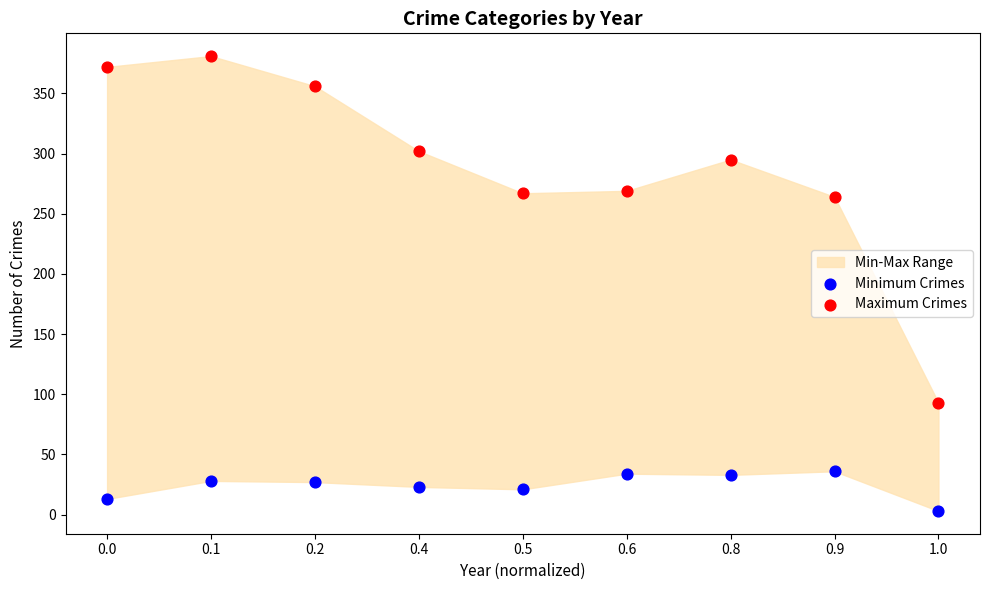

Across all data points, what is the range of Y values (max minus min)?

378